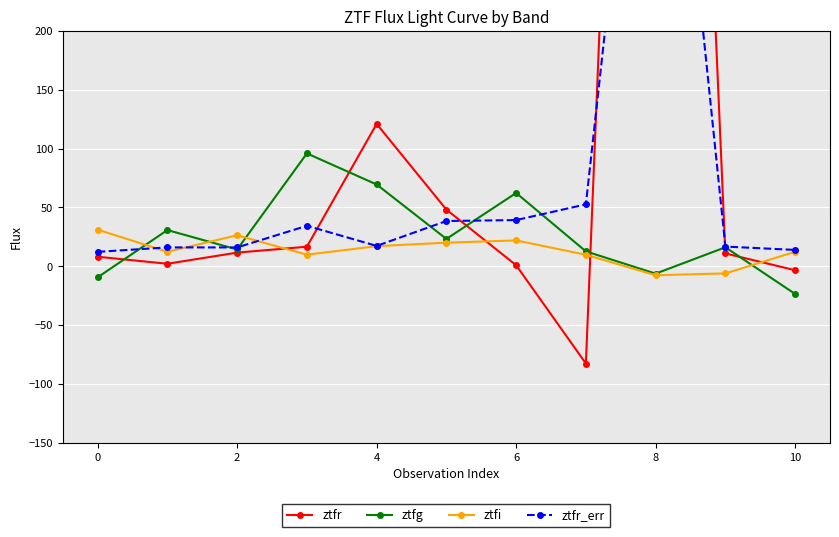

How many times do ztfr and ztfr_err cross each other?

4